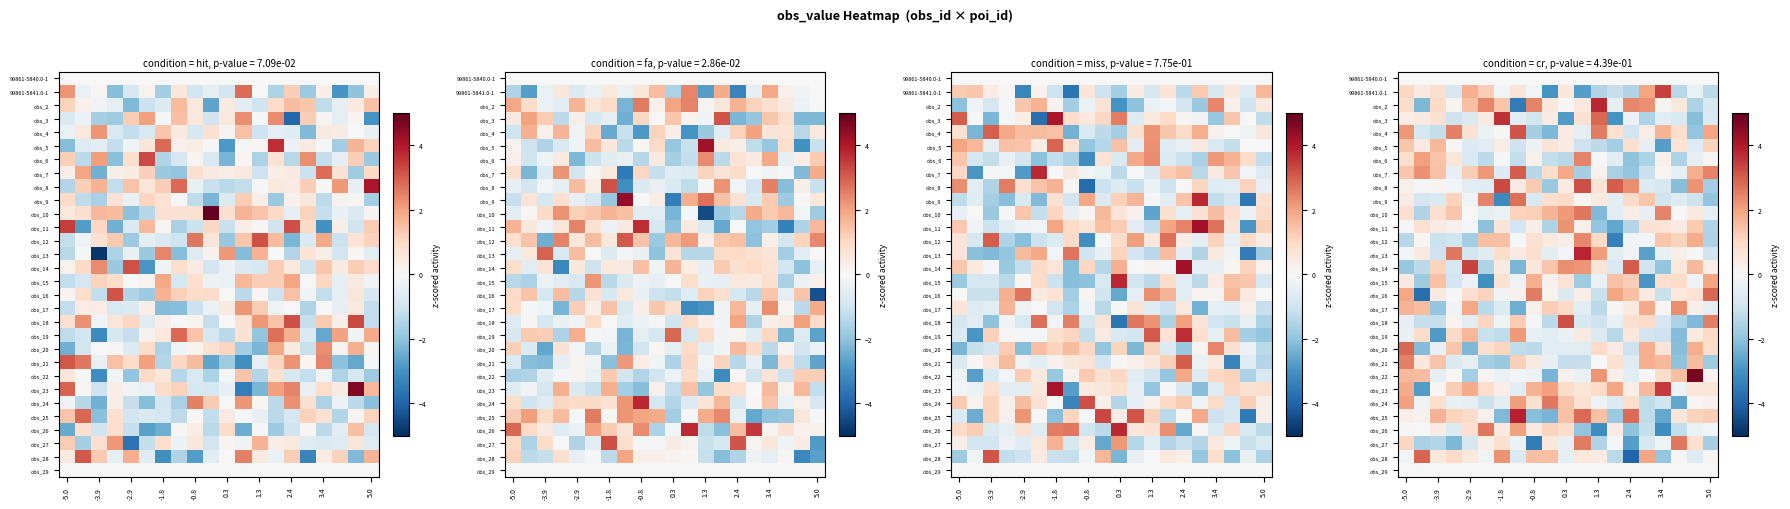

What is the smallest value displayed?

-4.0